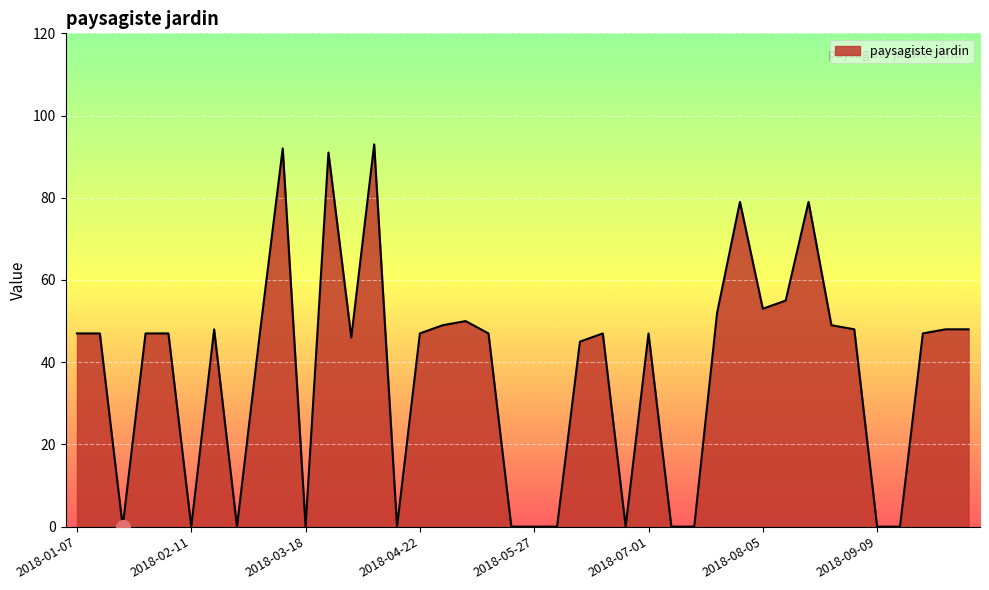

What is the maximum value shown in the chart?

93